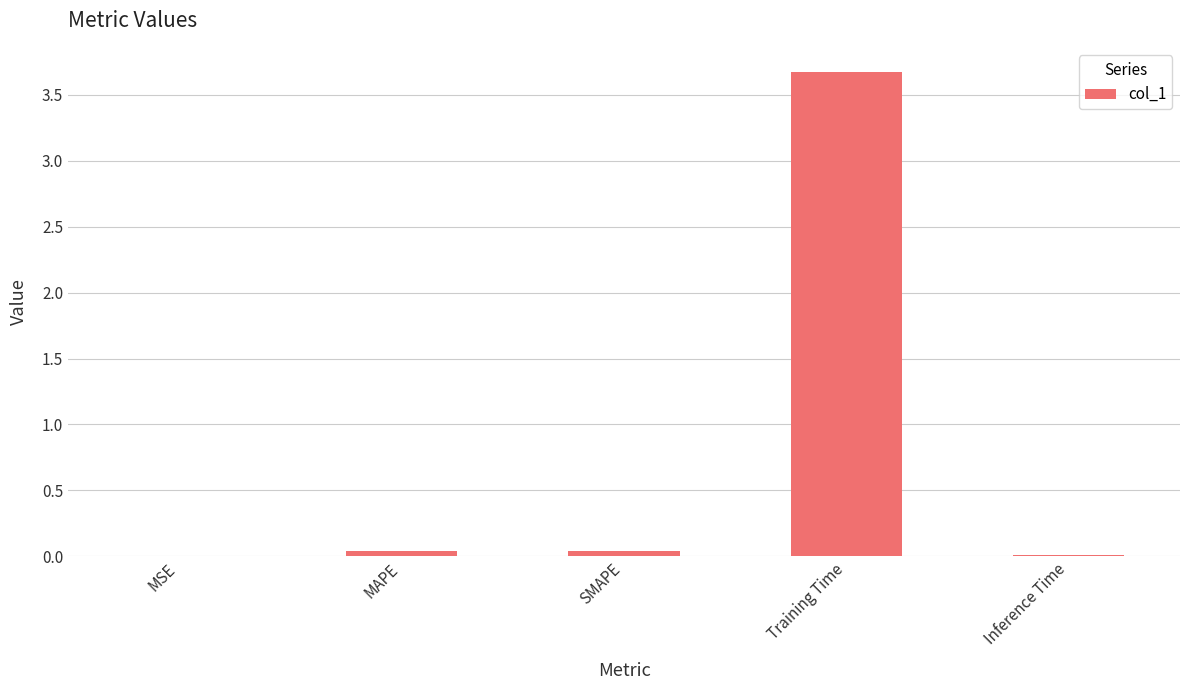

Between Training Time and Inference Time, which is larger?

Training Time